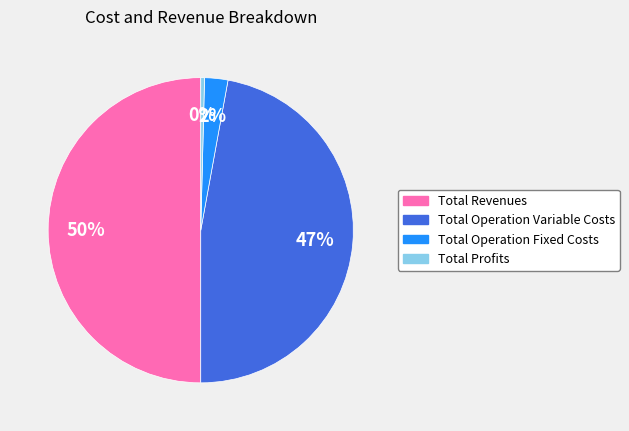

How many slices are in this pie chart?

4